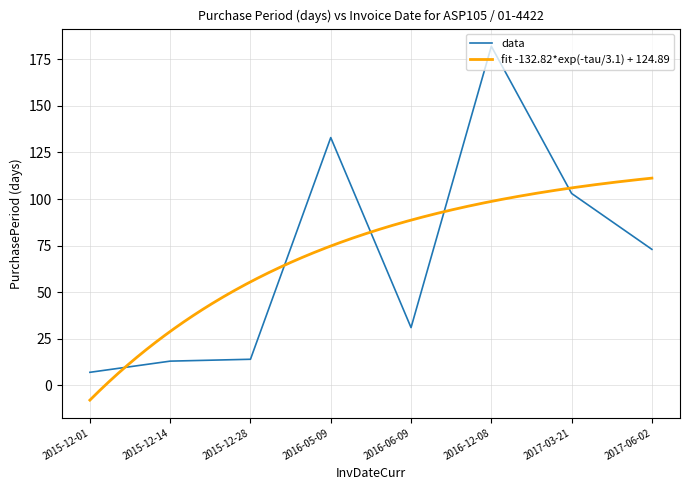

At which label does the data first exceed 73?

2016-05-09